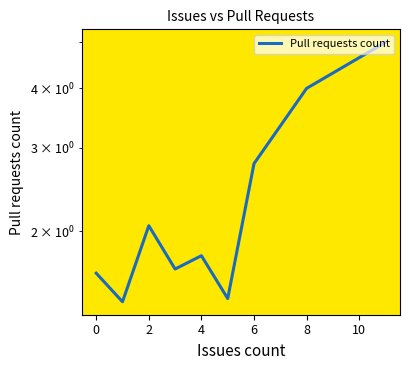

What is the value of the 4th point from the left?

1.7